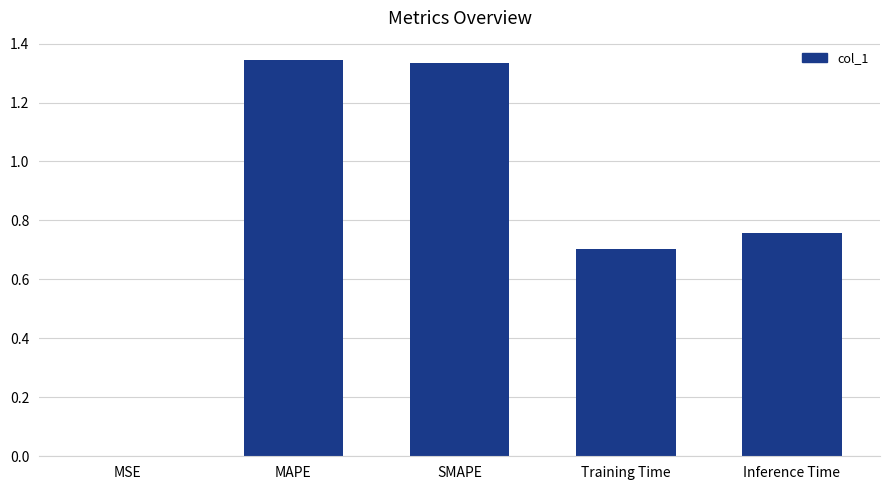

Which has a higher value, Inference Time or Training Time?

Inference Time